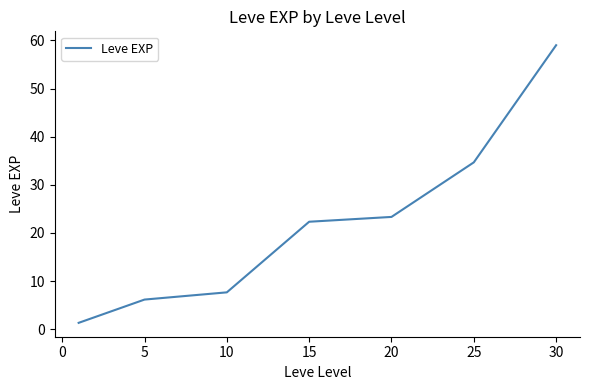

What is the difference between the maximum and minimum values?

57.7